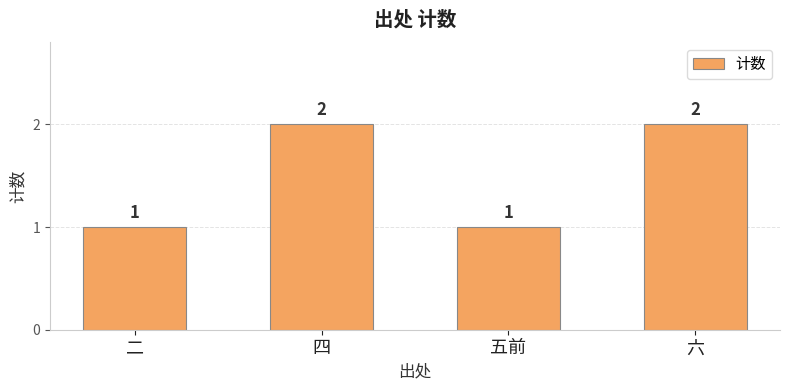

Approximately how many times larger is the value at 五前 compared to 六?

0.5